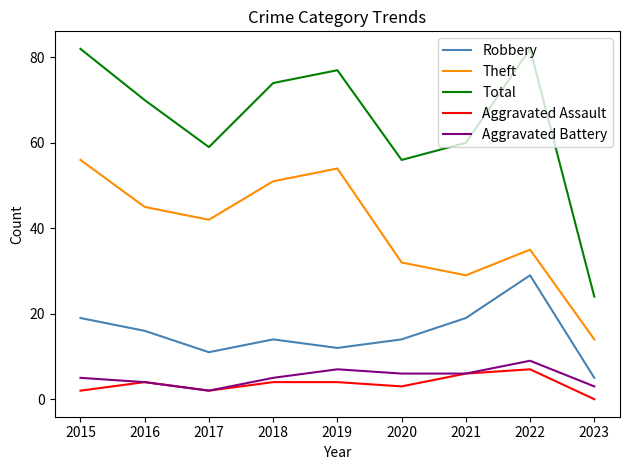

The Theft series shows 16 at 2019. True or false?

False